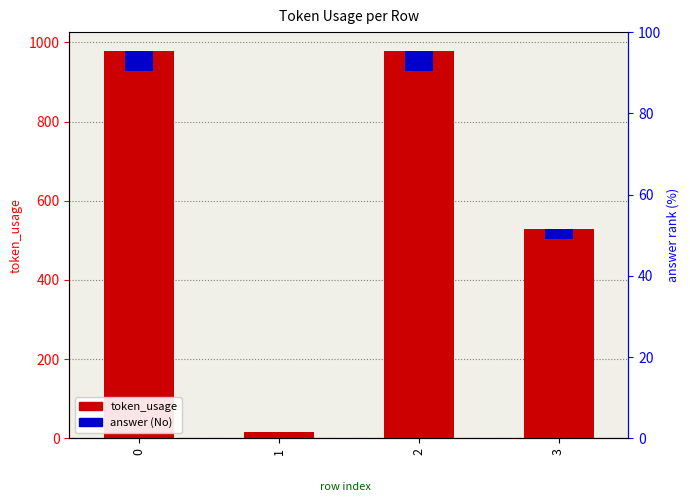

At how many categories does at least one series exceed 441?

3